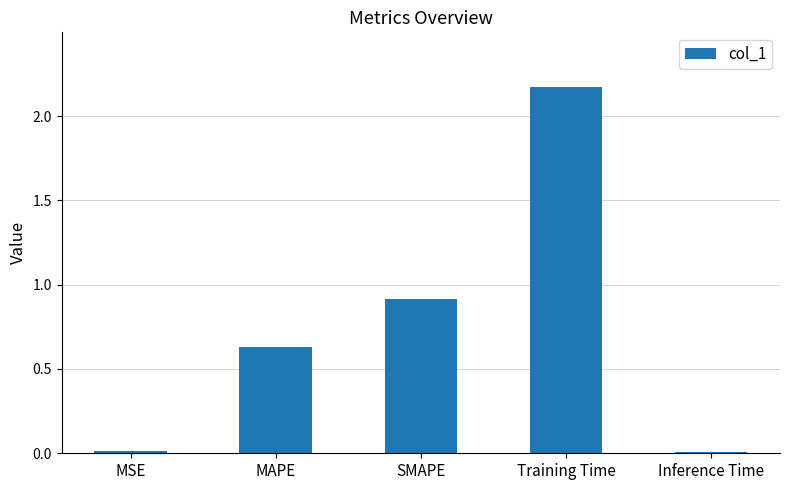

Which has a higher value, MSE or Training Time?

Training Time